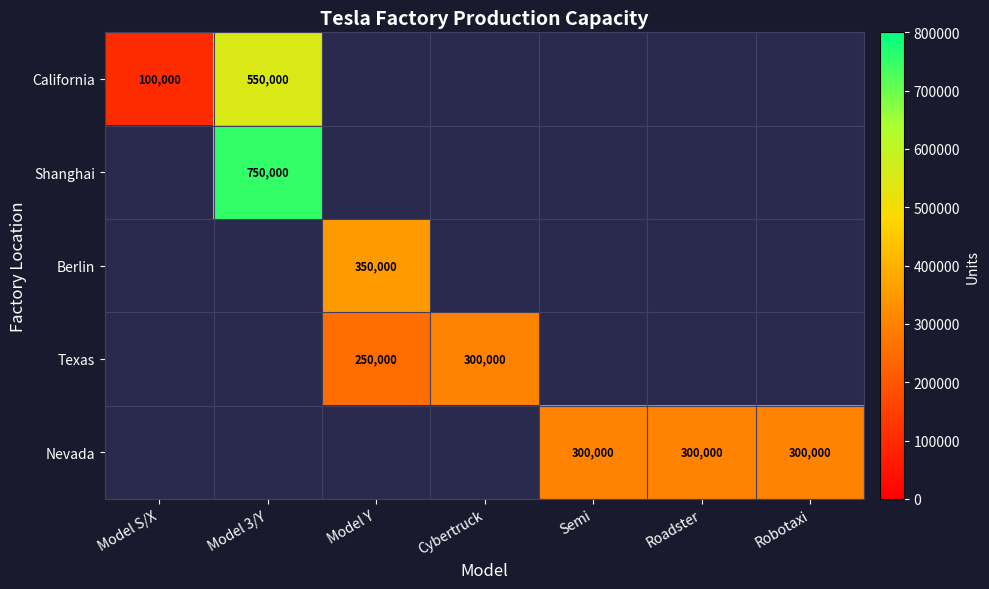

The Berlin series shows 350000 at Model Y. True or false?

True